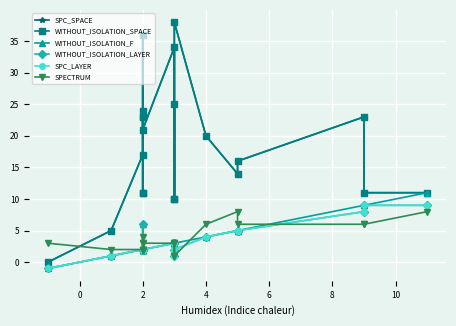

Is this an area chart (filled region under the line)?

No